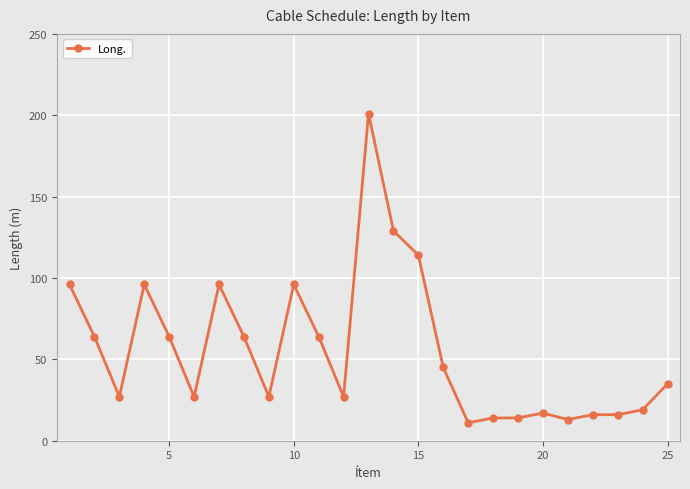

What is the value of the 7th point from the left?

96